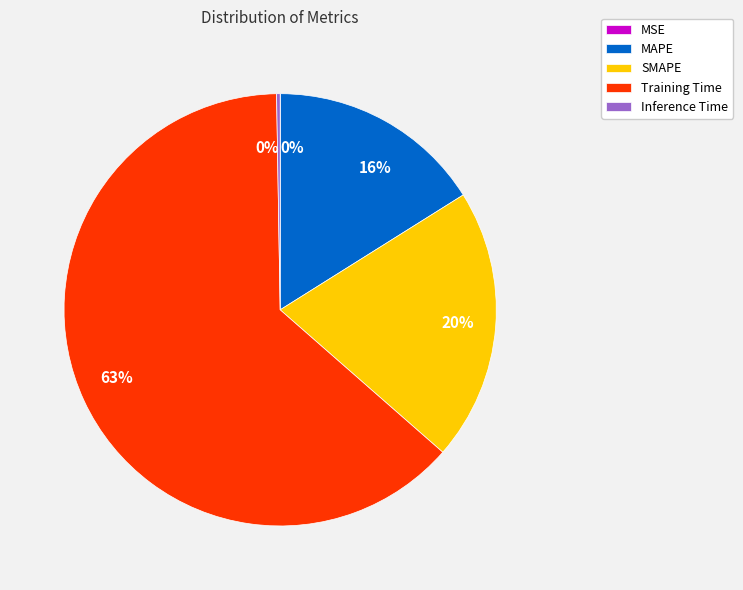

Does SMAPE account for over 50% of the chart?

No